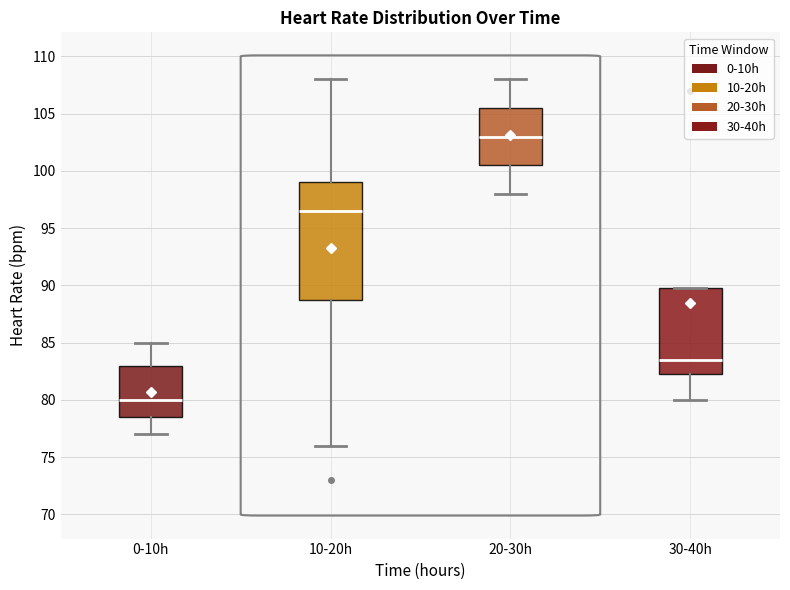

Where is the upper edge of the box for 10-20h on the y-axis? The values are not printed on the chart, so give them approximately, as read against the axis.

99.0